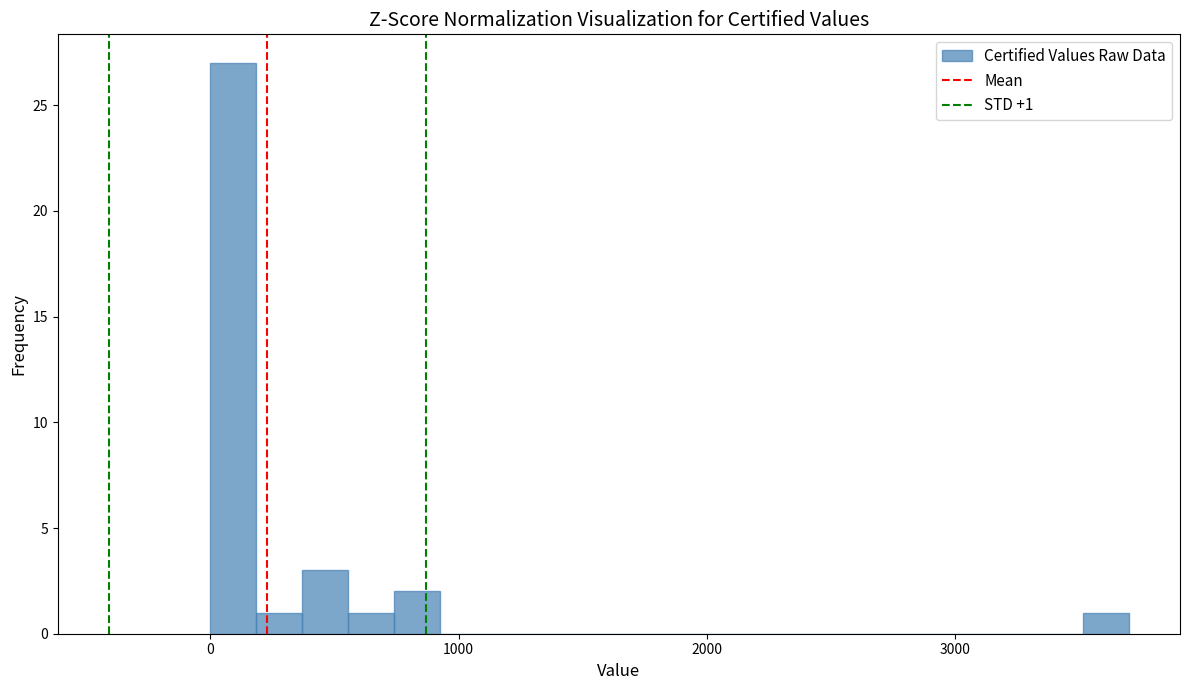

Read against the x-axis, roughly where is the centre of the tallest bar?

100